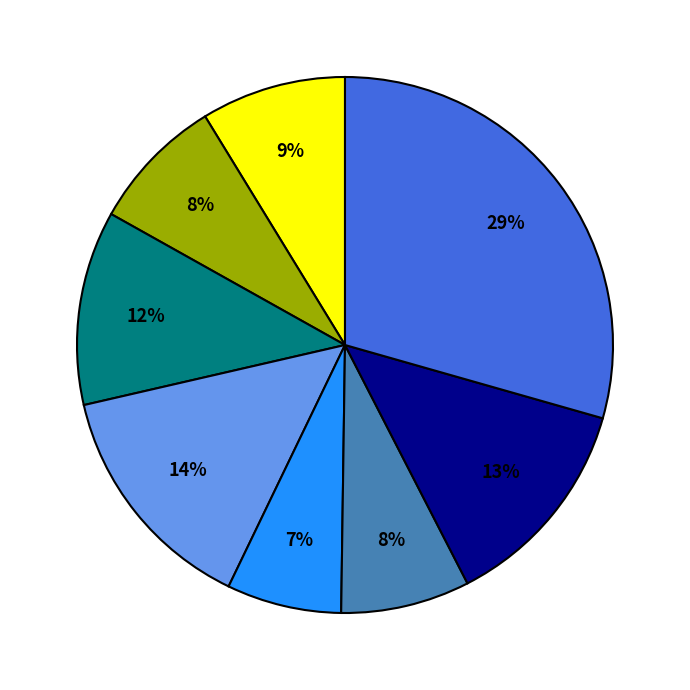

To the nearest percent, what is the difference between the largest and smallest slice percentages?

22%